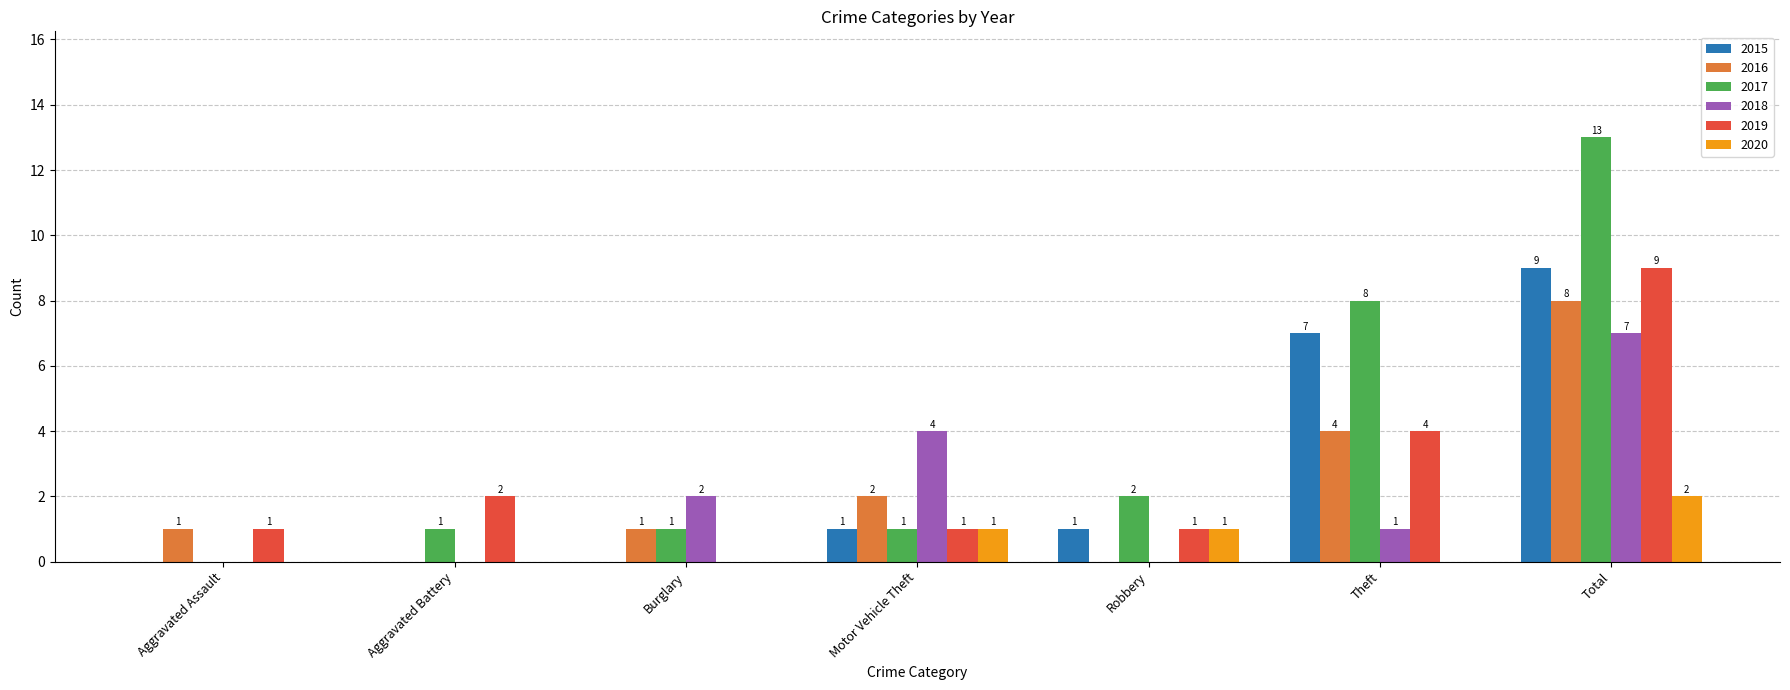

Is it true that 2015 equals 5 at Burglary?

False